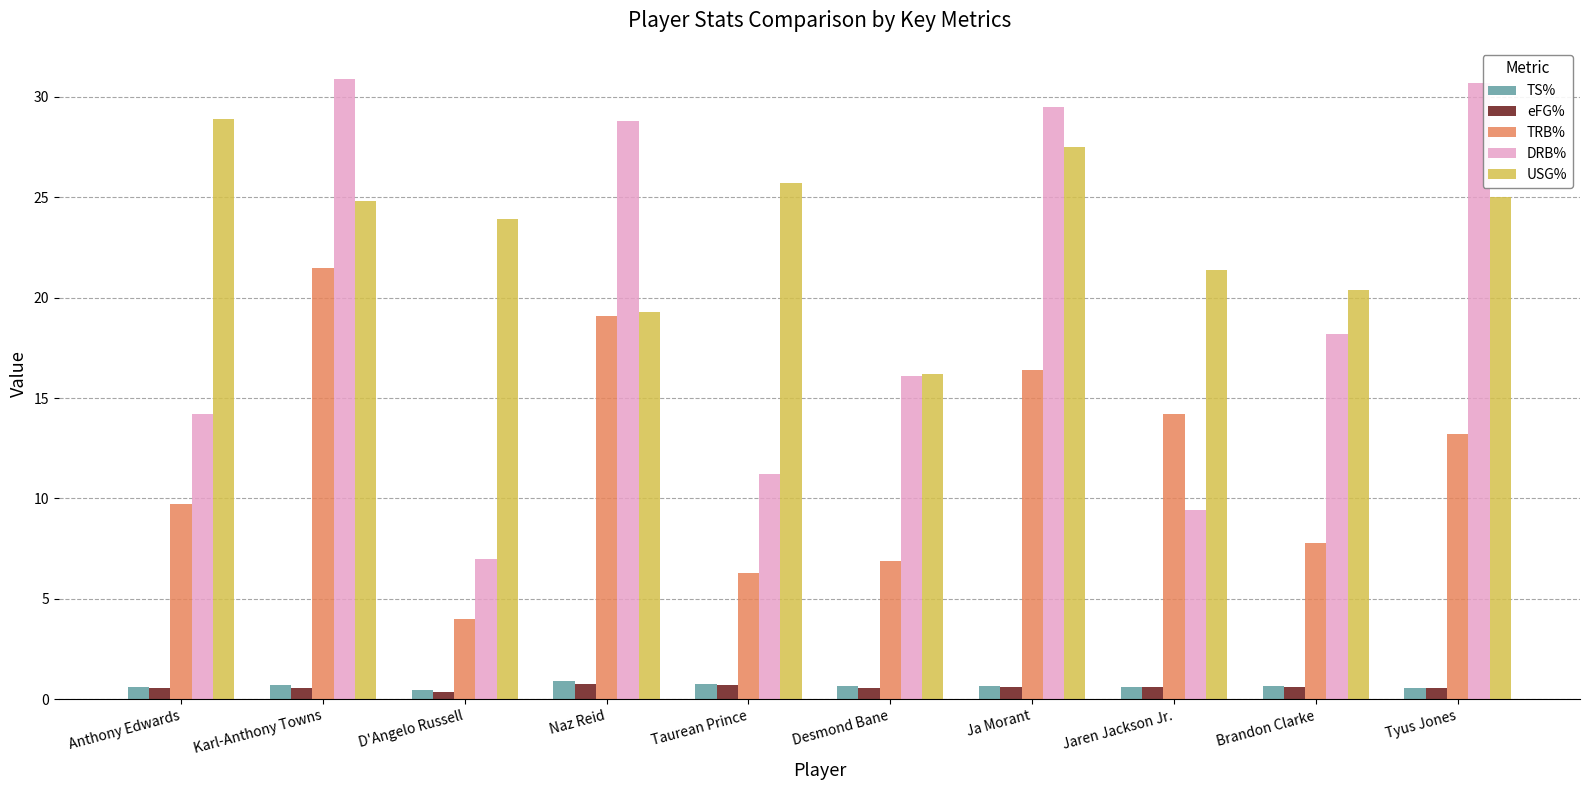

How many bars are there in total?

50